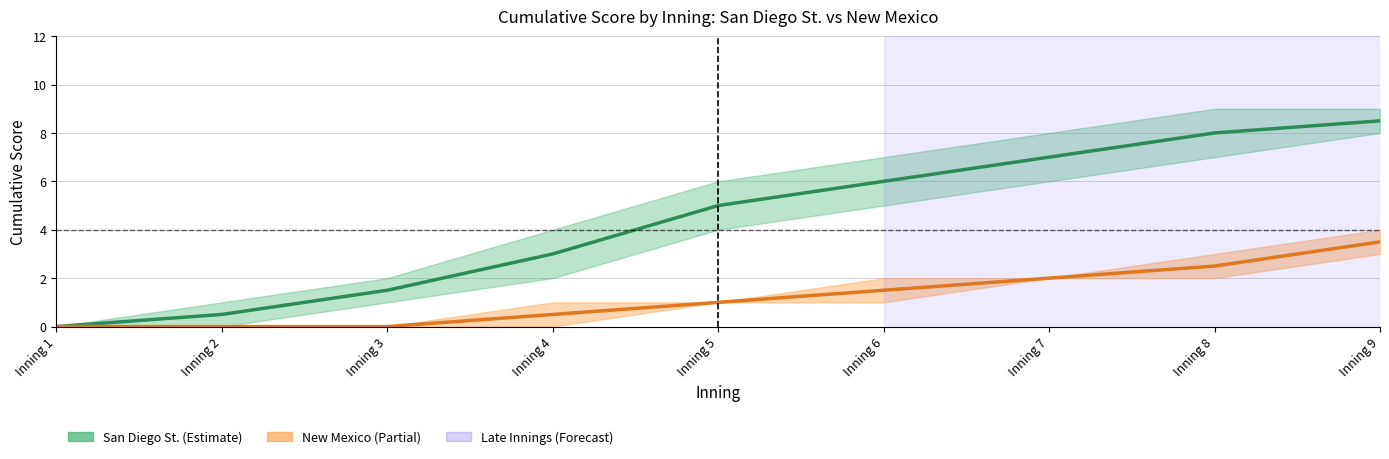

True or false: New Mexico score and San Diego St. score cross at least once.

False